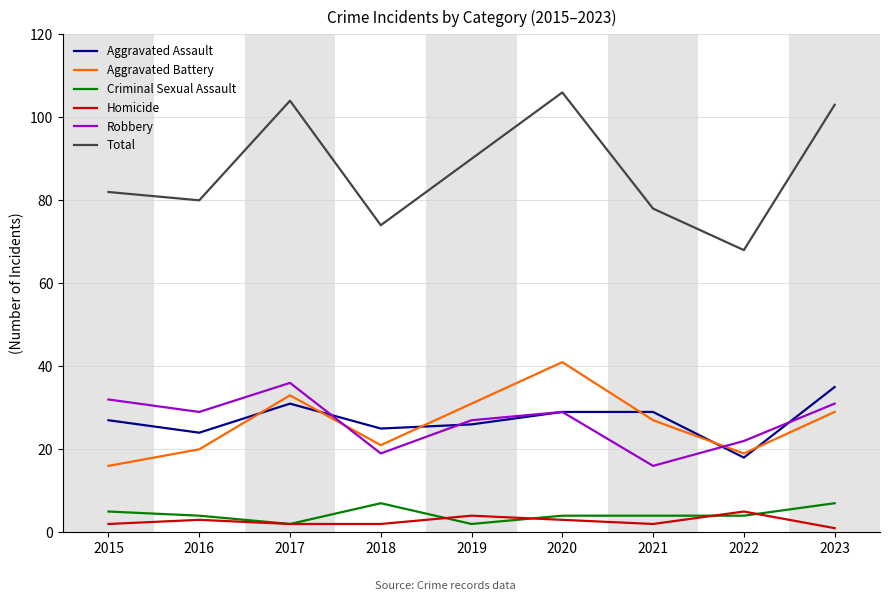

The value of Aggravated Assault at 2022 is 18. True or false?

True